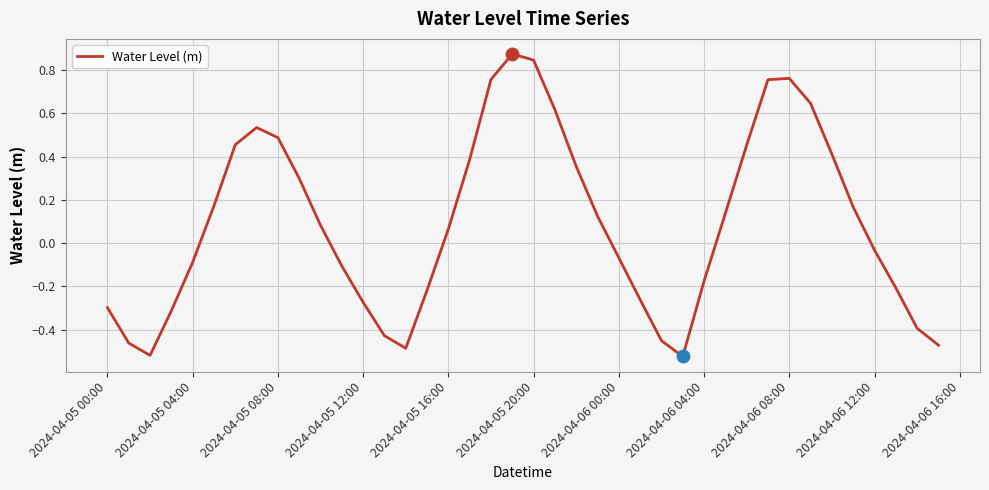

What is the difference between the maximum and minimum values?

1.4